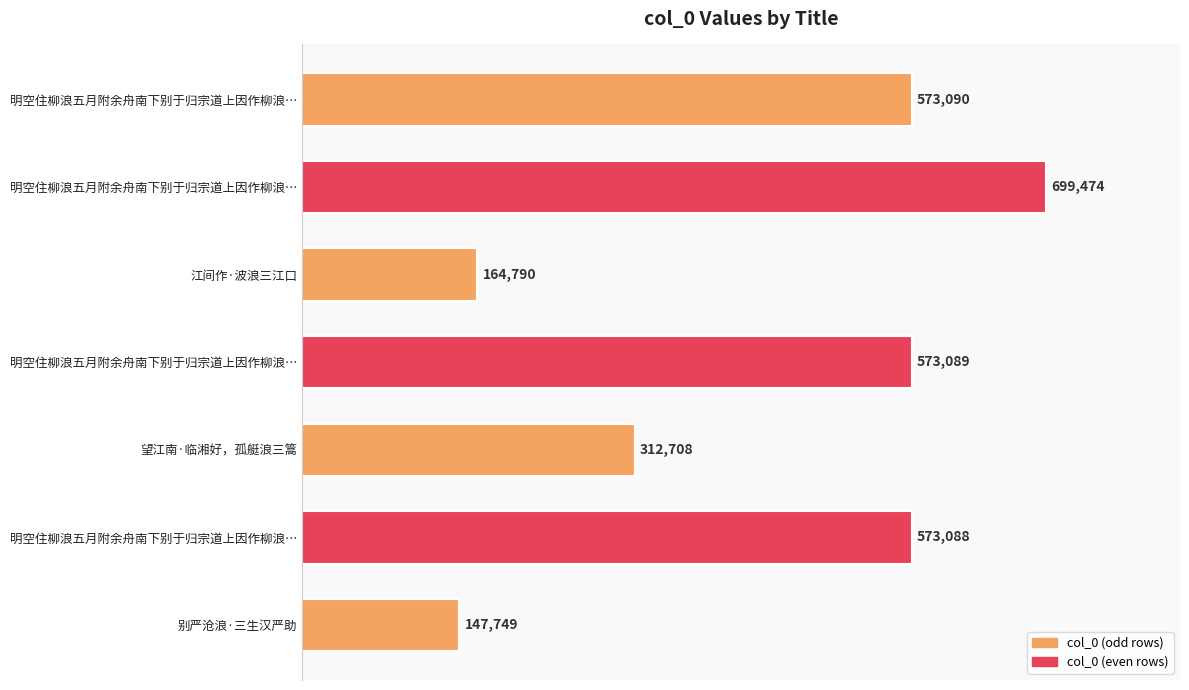

Where is the data nearest to the value 423611?

望江南·临湘好，孤艇浪三篙